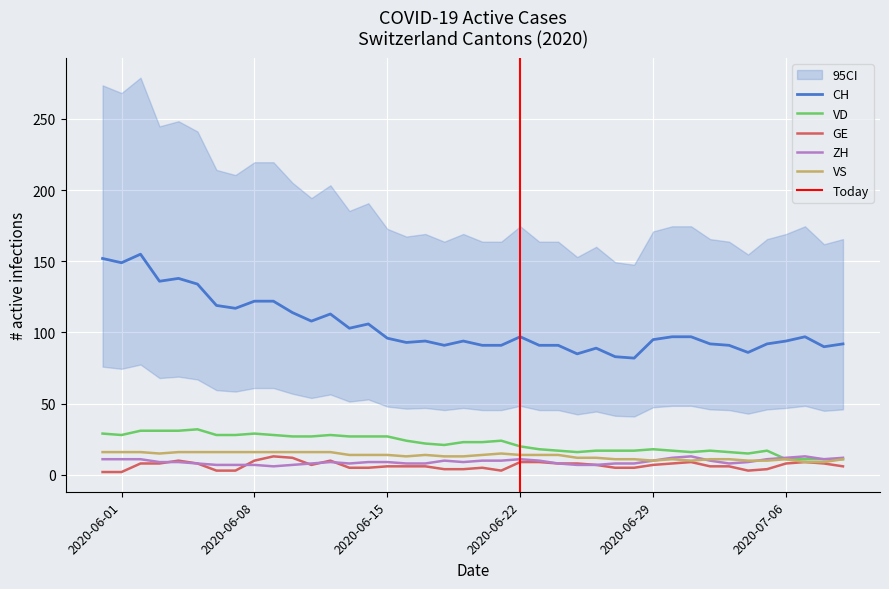

What is the minimum value shown in the chart?

2